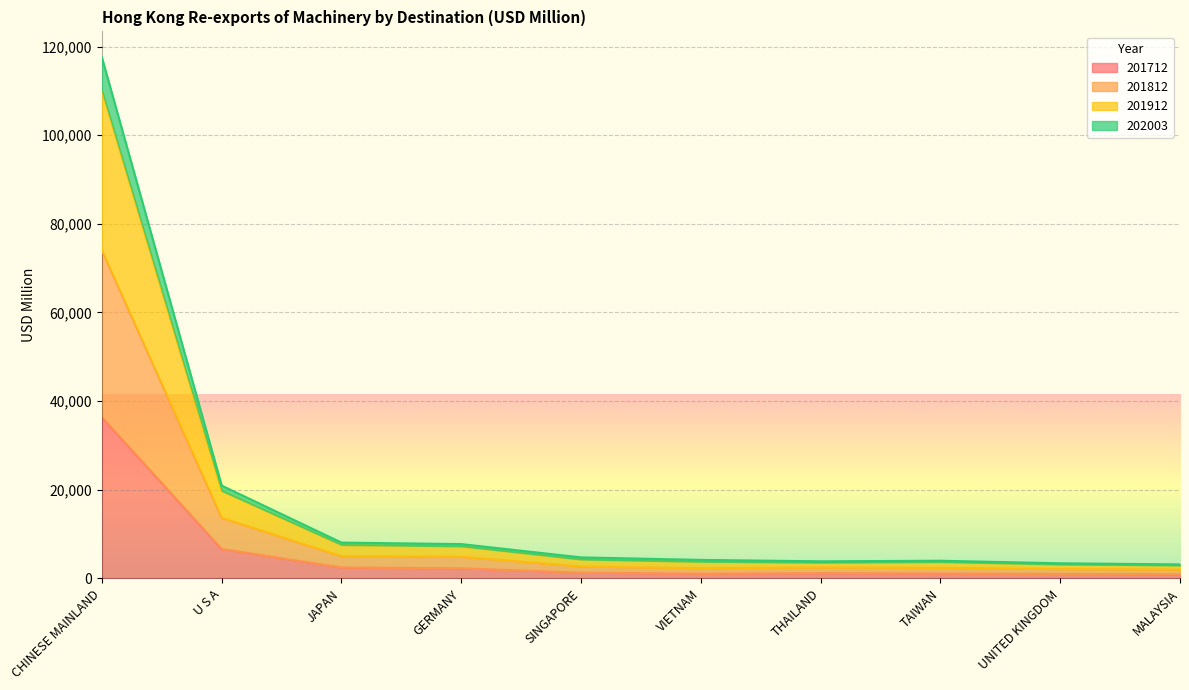

How many interior local valleys does the 201712 series have?

1